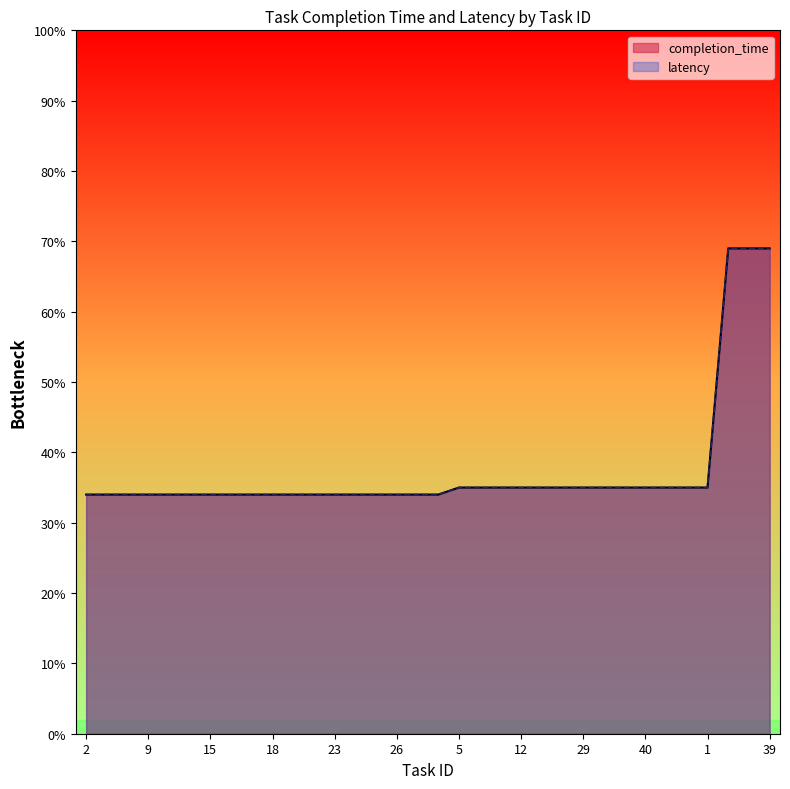

What is the label of the 1st point from the left?

2